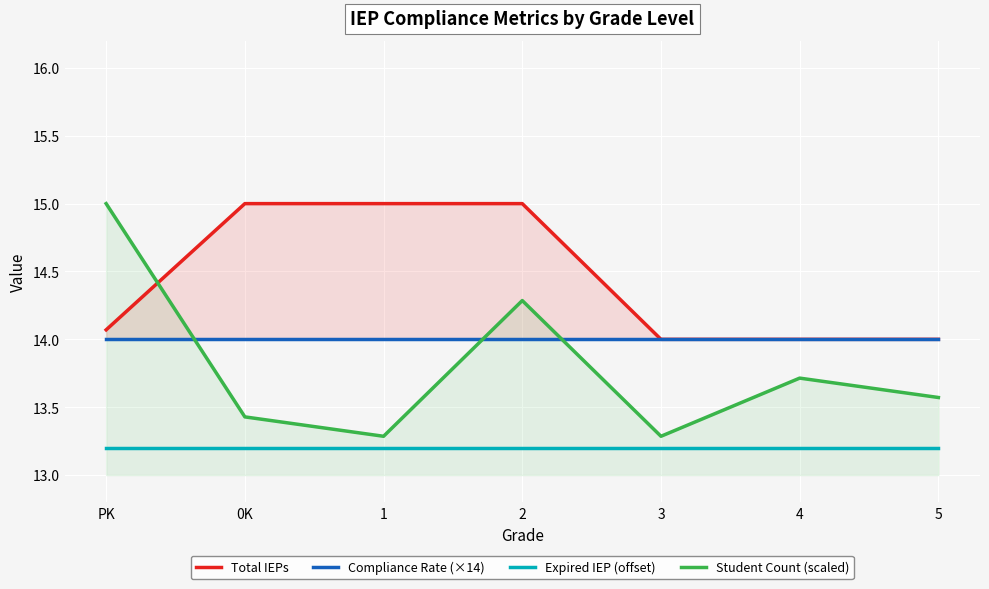

What is the lowest value of the Compliance Rate (×14) series?

14.0